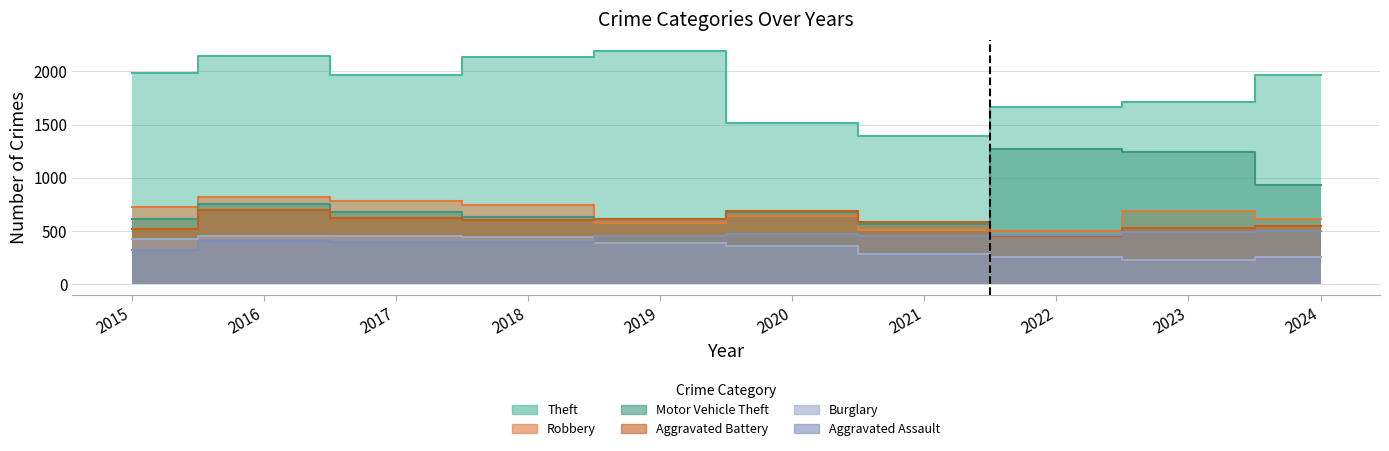

Rank the series by their maximum value, from highest to lowest.

Theft, Motor Vehicle Theft, Robbery, Aggravated Battery, Aggravated Assault, Burglary